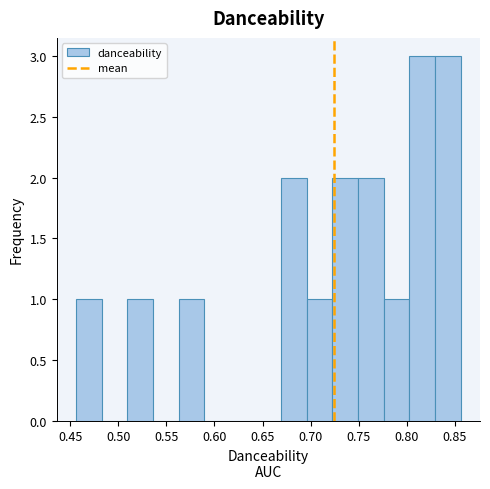

Reading left to right, list every bar in this chart as the range it spans on the x-axis followed by its height. Neither the bar edges nor the heights are printed on the chart, so give them approximately, as read against the axes.

0.455 to 0.485: 1
0.485 to 0.510: 0
0.510 to 0.535: 1
0.535 to 0.565: 0
0.565 to 0.590: 1
0.590 to 0.615: 0
0.615 to 0.645: 0
0.645 to 0.670: 0
0.670 to 0.695: 2
0.695 to 0.725: 1
0.725 to 0.750: 2
0.750 to 0.775: 2
0.775 to 0.805: 1
0.805 to 0.830: 3
0.830 to 0.855: 3